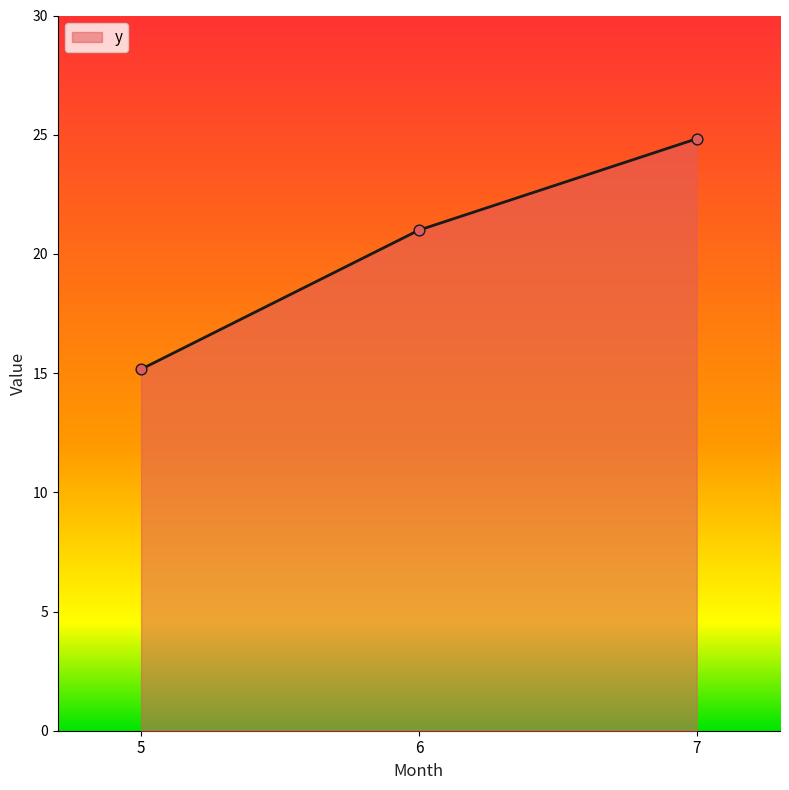

What is the ratio of the value at 6 to the value at 5?

1.4